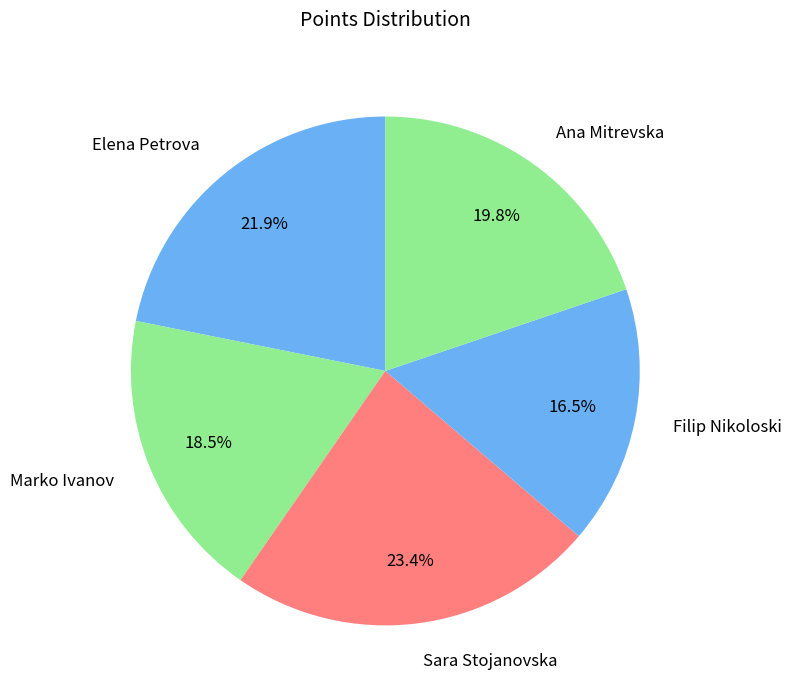

True or false: Sara Stojanovska accounts for 32% of the total.

False